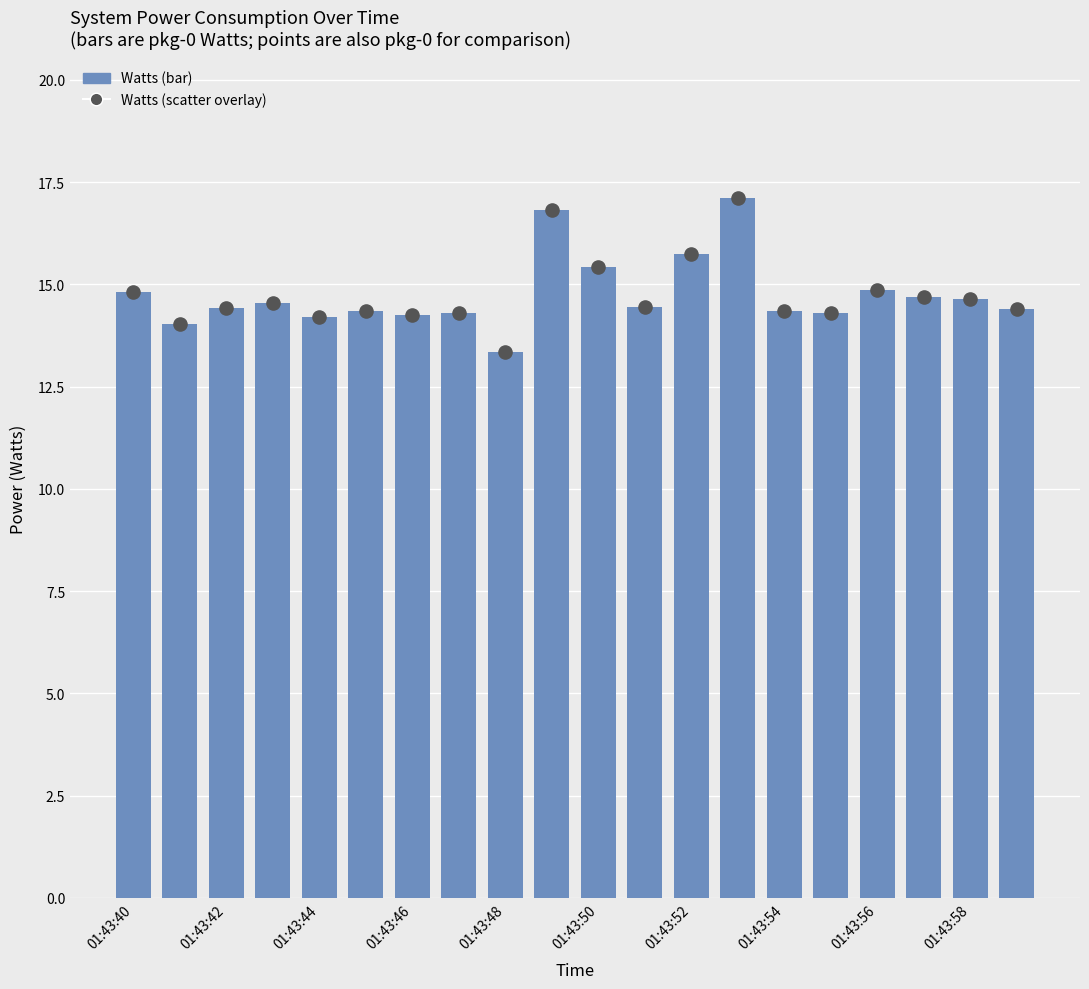

At how many categories does at least one series exceed 14?

19